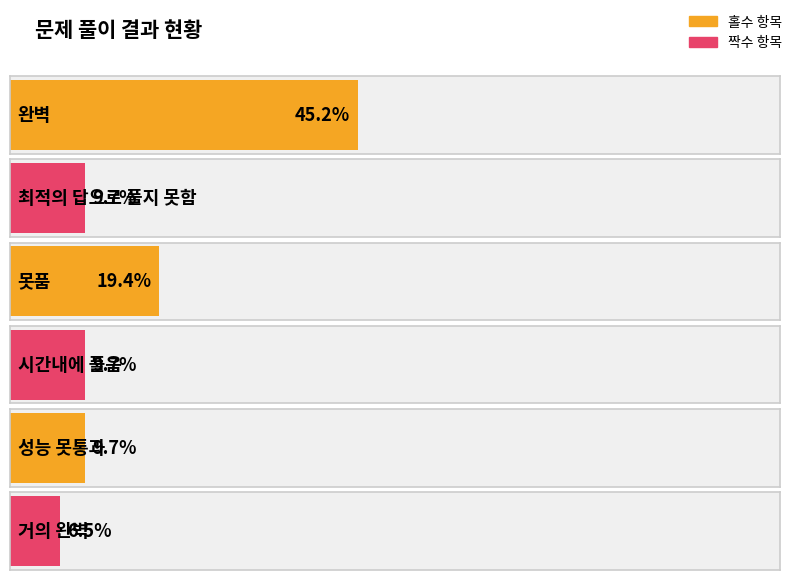

Which has a higher value, 완벽 or 최적의 답으로 풀지 못함?

완벽